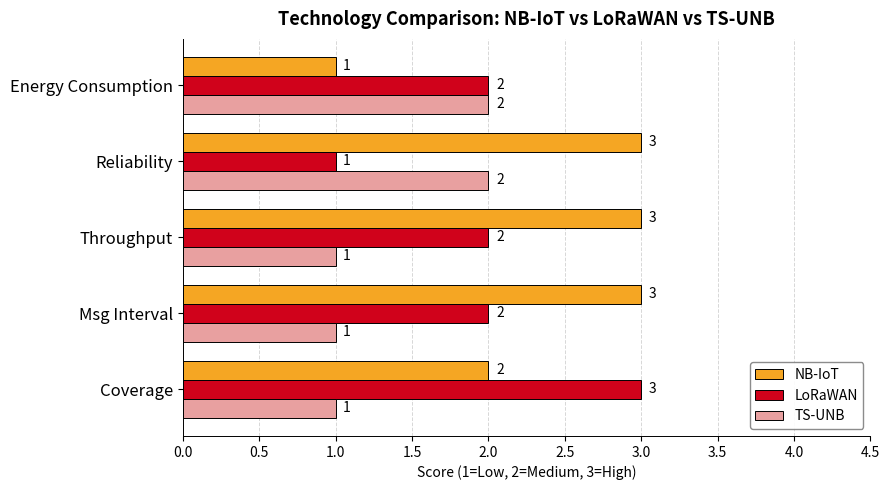

Is it true that TS-UNB equals 2 at Energy Consumption?

True